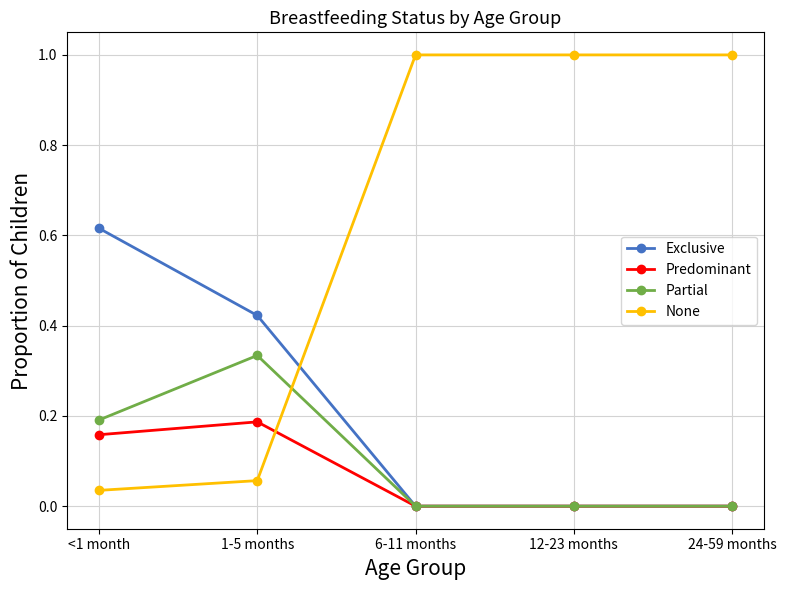

What is the sum of all Exclusive values?

1.0